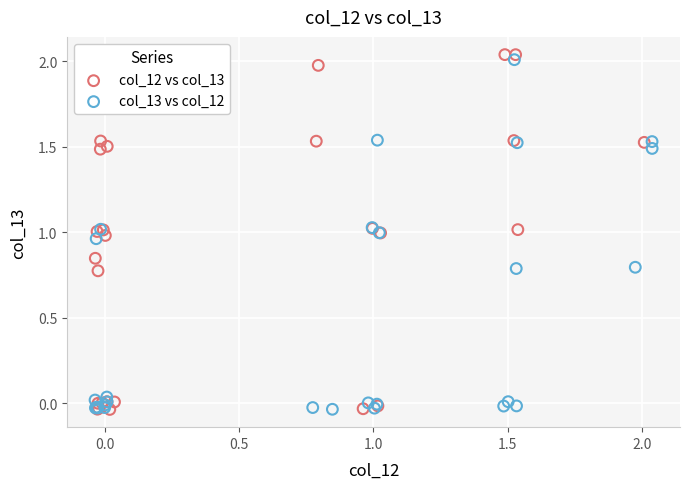

Which series contains the highest Y value?

col_12 vs col_13